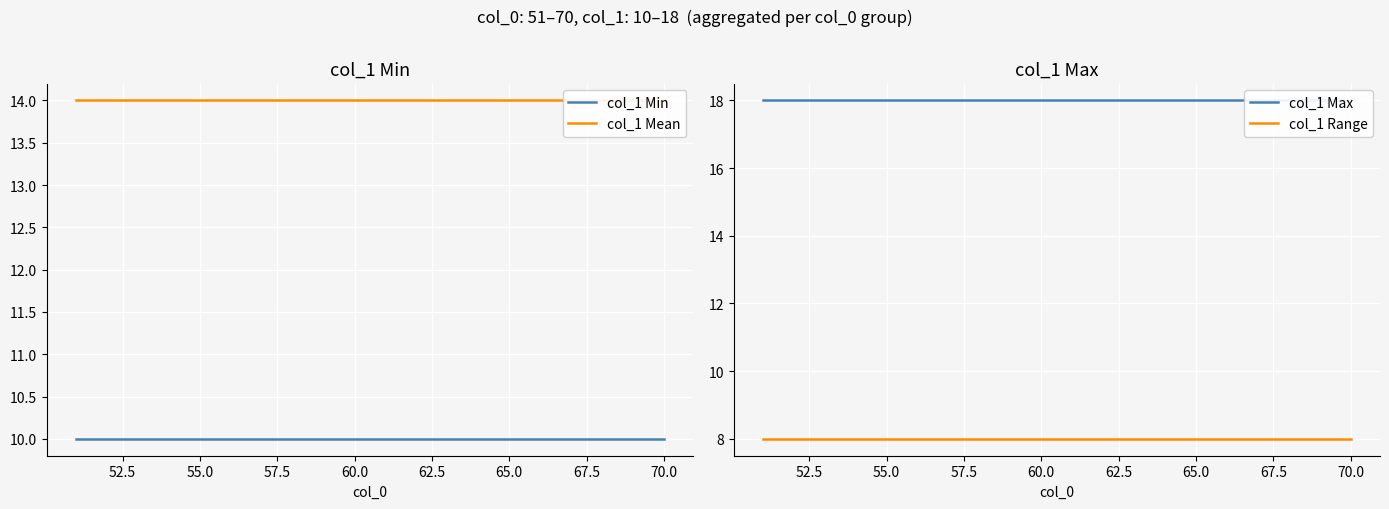

Rank the series by their maximum value, from highest to lowest.

col_1 Max, col_1 Mean, col_1 Min, col_1 Range